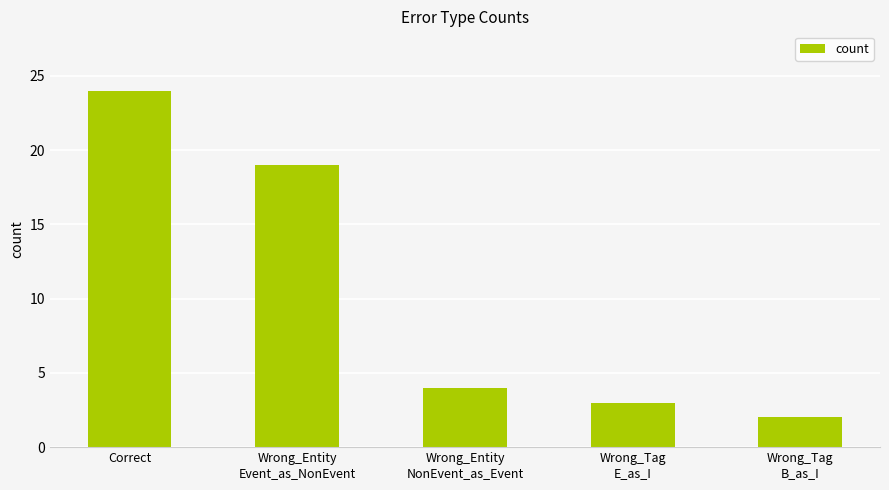

What is the sum of the values at Wrong_Entity
Event_as_NonEvent and Correct?

43